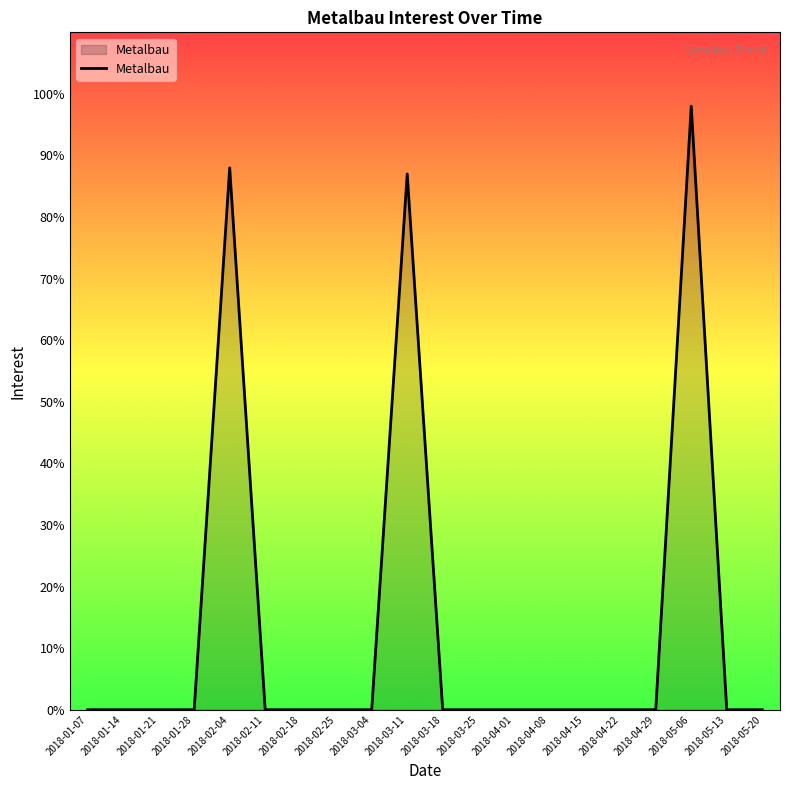

What is the difference between the values at 2018-02-04 and 2018-03-18?

88